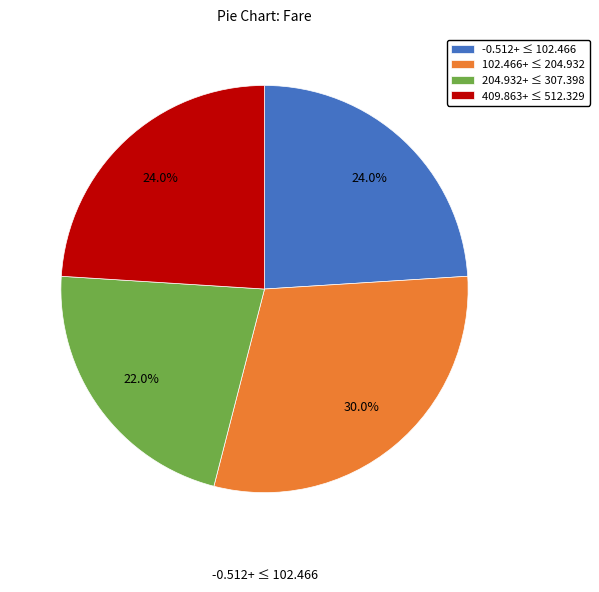

What percentage do 204.932+ ≤ 307.398 and 102.466+ ≤ 204.932 together represent?

52.0%